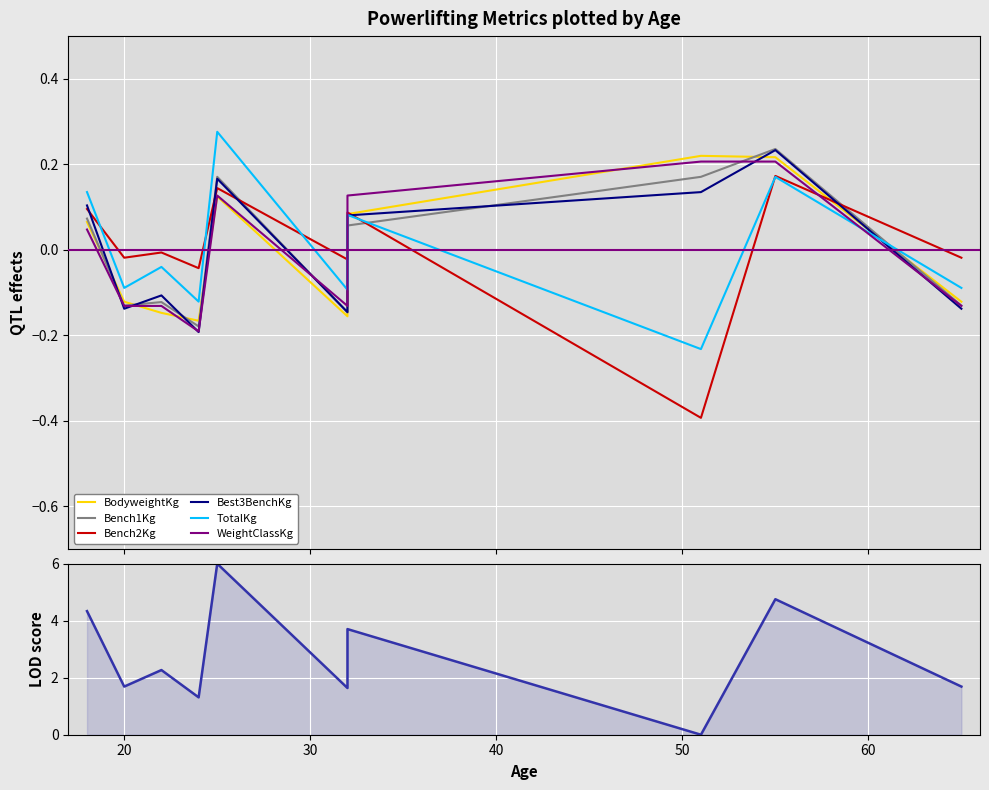

How many values in the BodyweightKg series exceed 0?

5